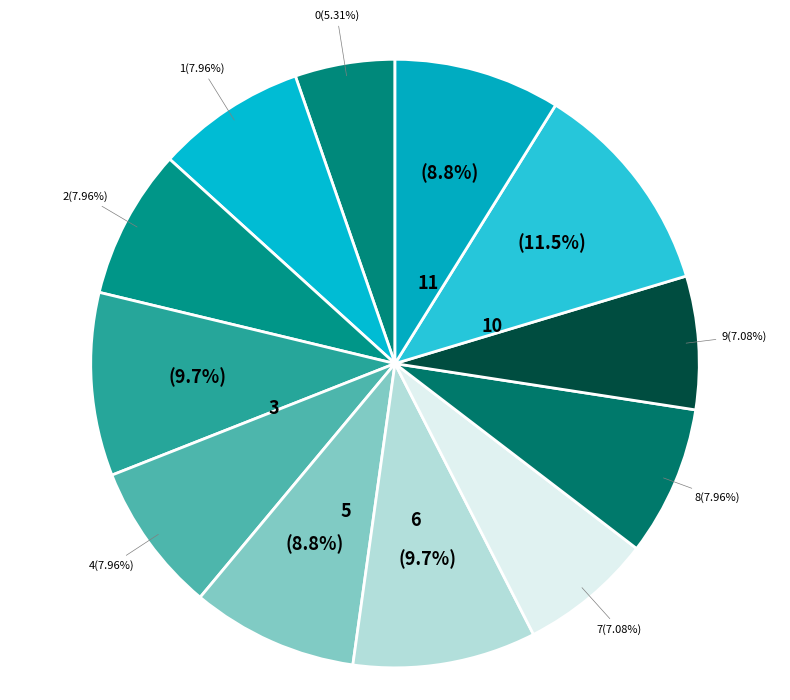

What is the total percentage of 8 and 5?

16.8%